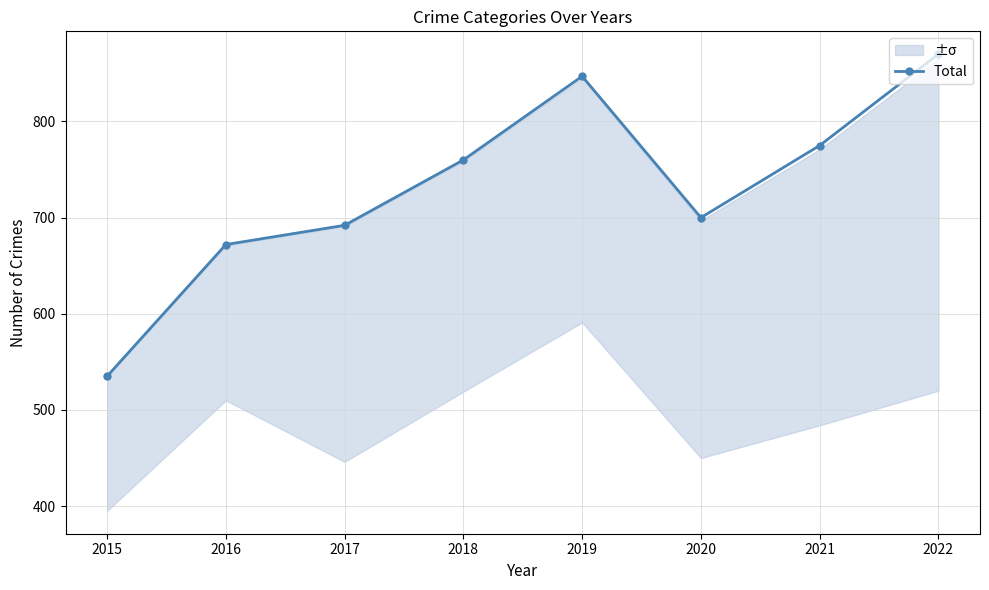

List the labels in order of value, smallest first.

2015, 2016, 2017, 2020, 2018, 2021, 2019, 2022